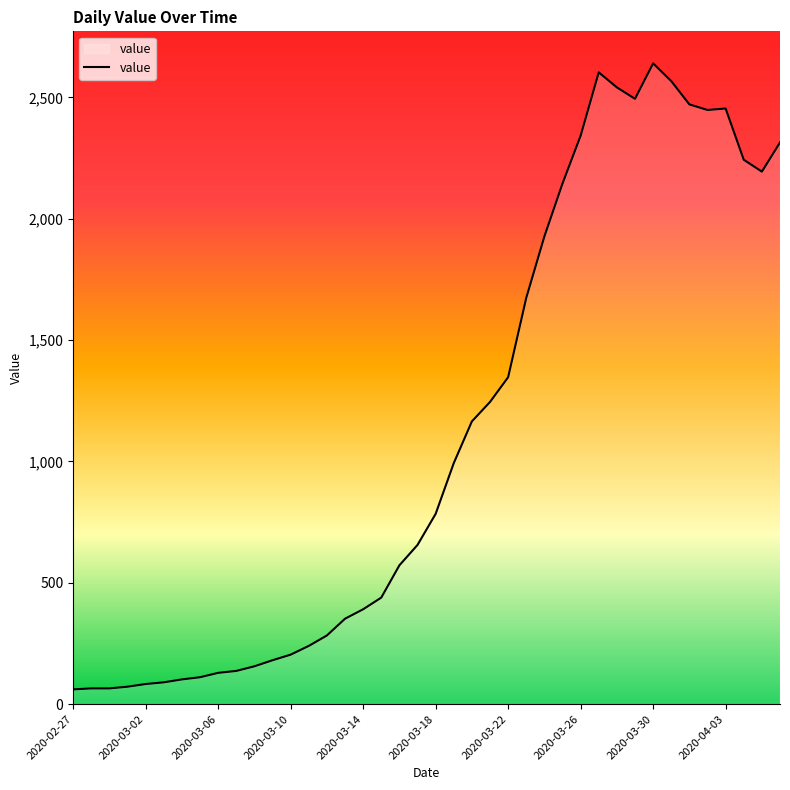

What is the greatest value displayed?

2640